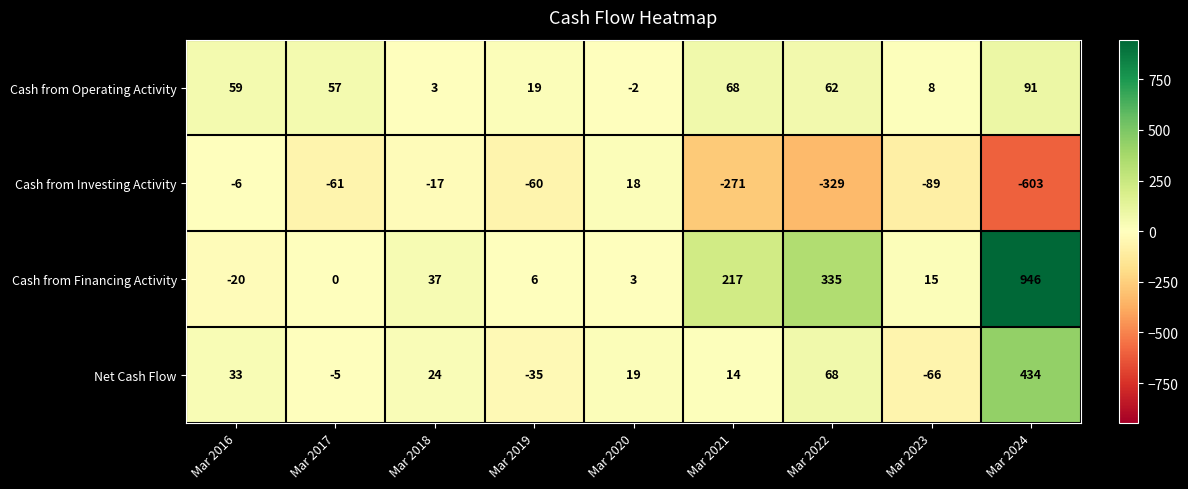

What is the difference between the maximum and minimum values in the Cash from Financing Activity series?

966